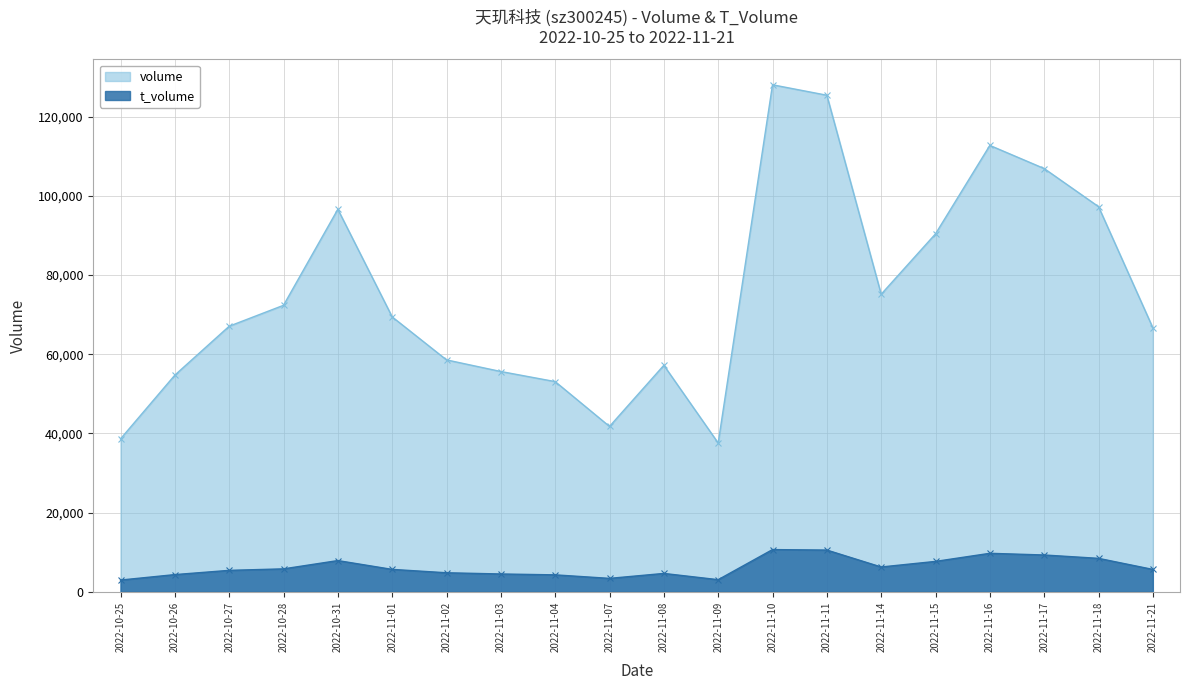

Which series has the largest total across all categories?

volume